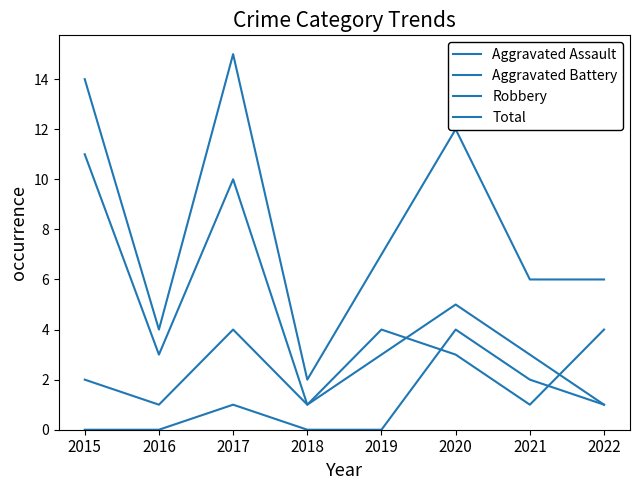

What is the difference between the second highest and minimum values in the Aggravated Assault series?

2